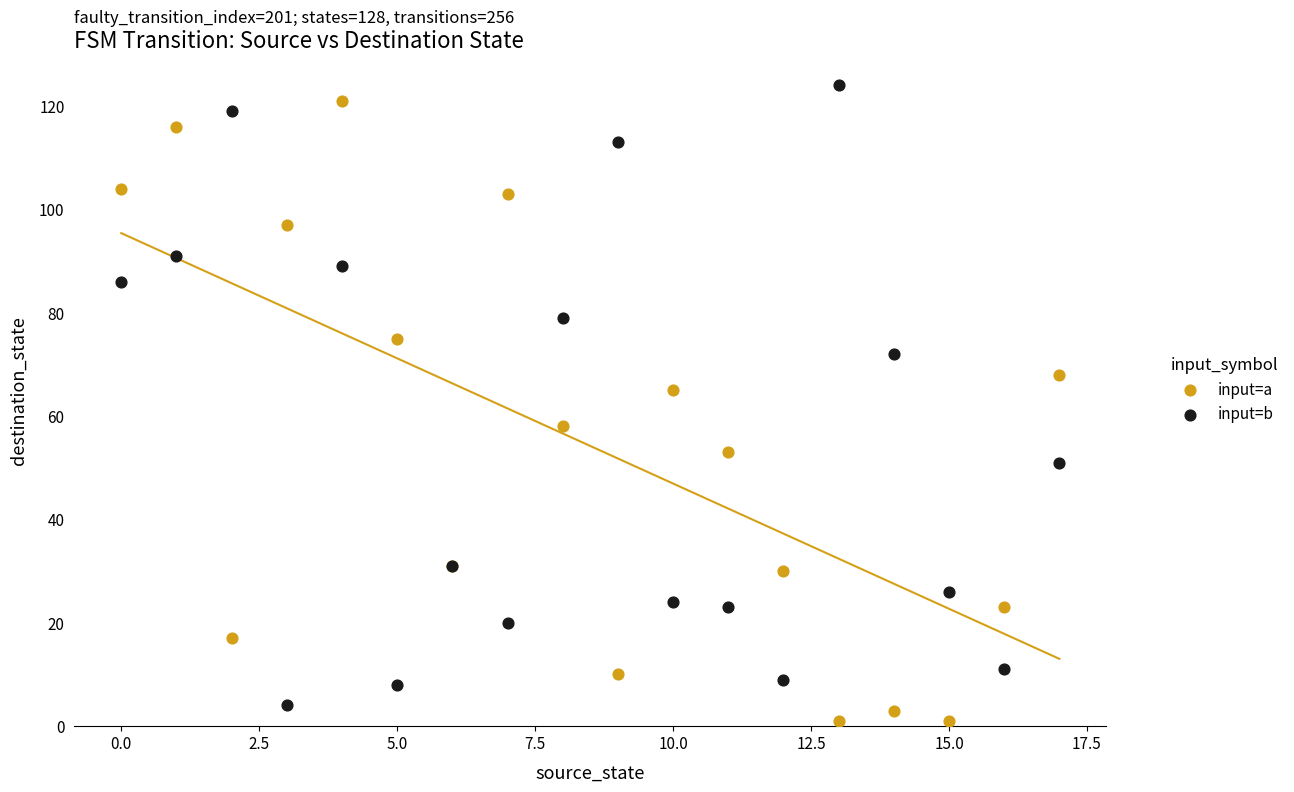

What are all the series names shown in the legend?

input=a, input=b